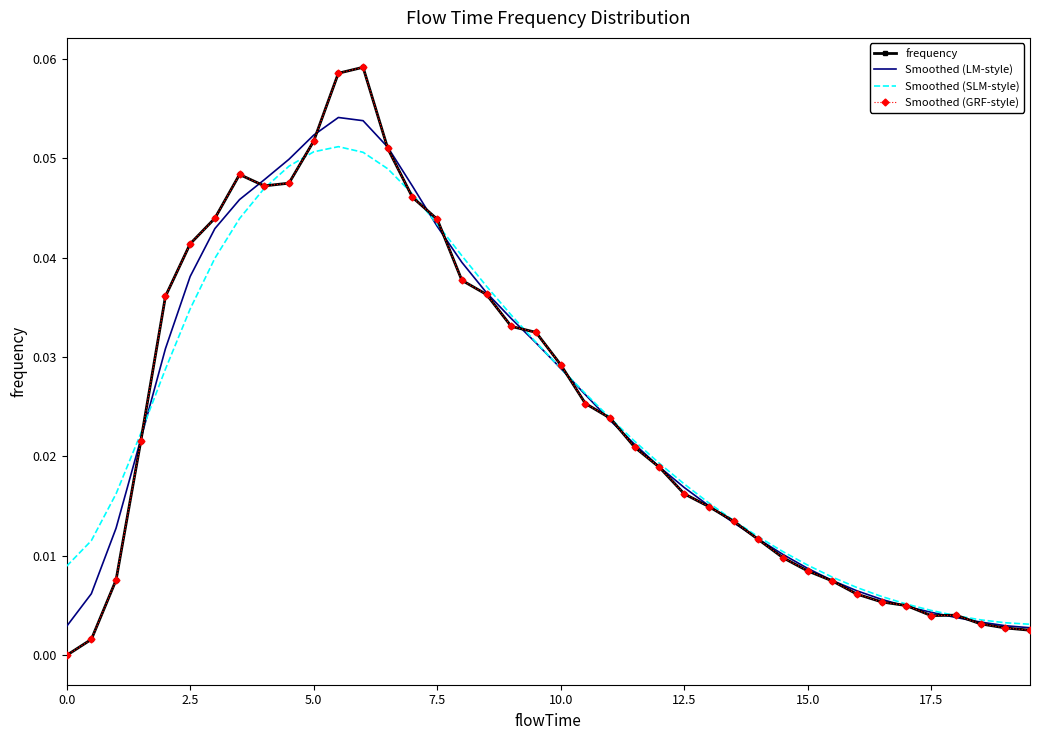

At how many categories does at least one series exceed 0?

40